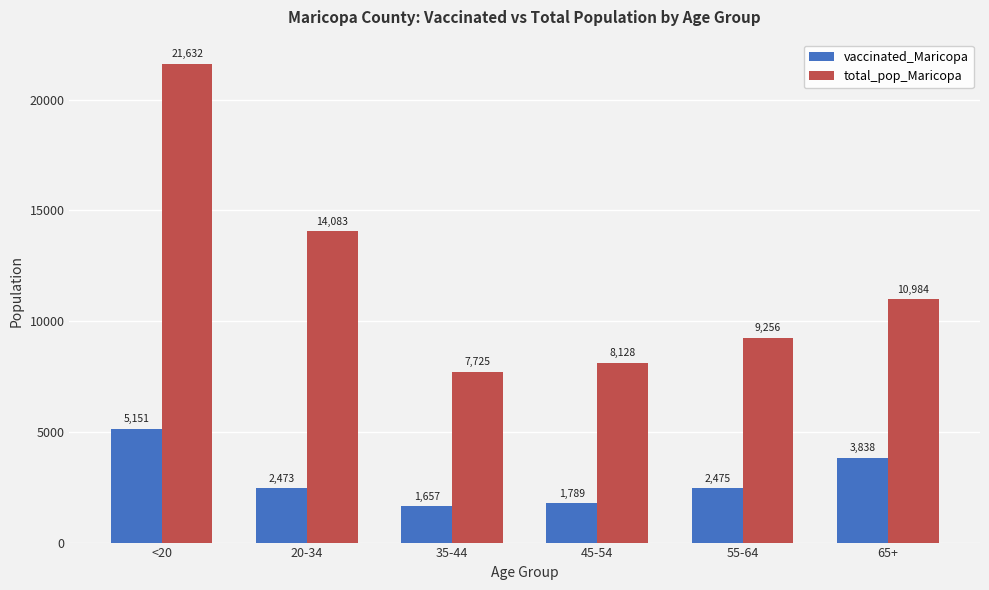

What is the smallest value displayed?

1657